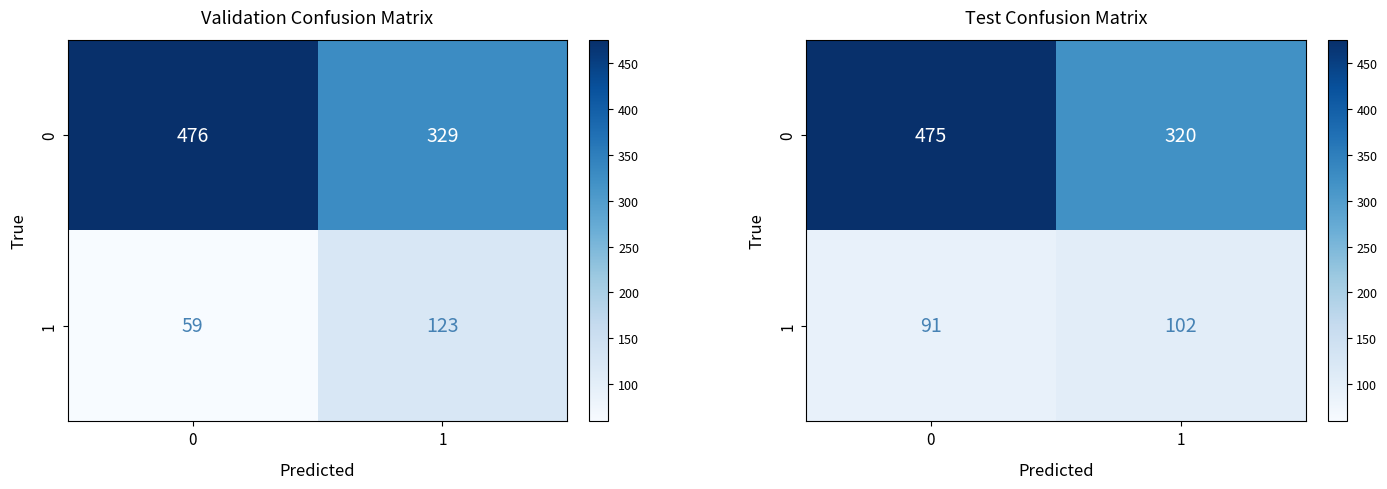

Is it true that 1 equals 102 at 1?

True